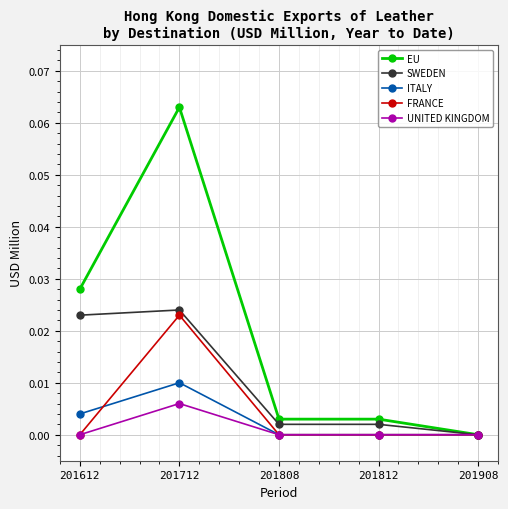

Does the chart display data point markers on the line(s)?

Yes